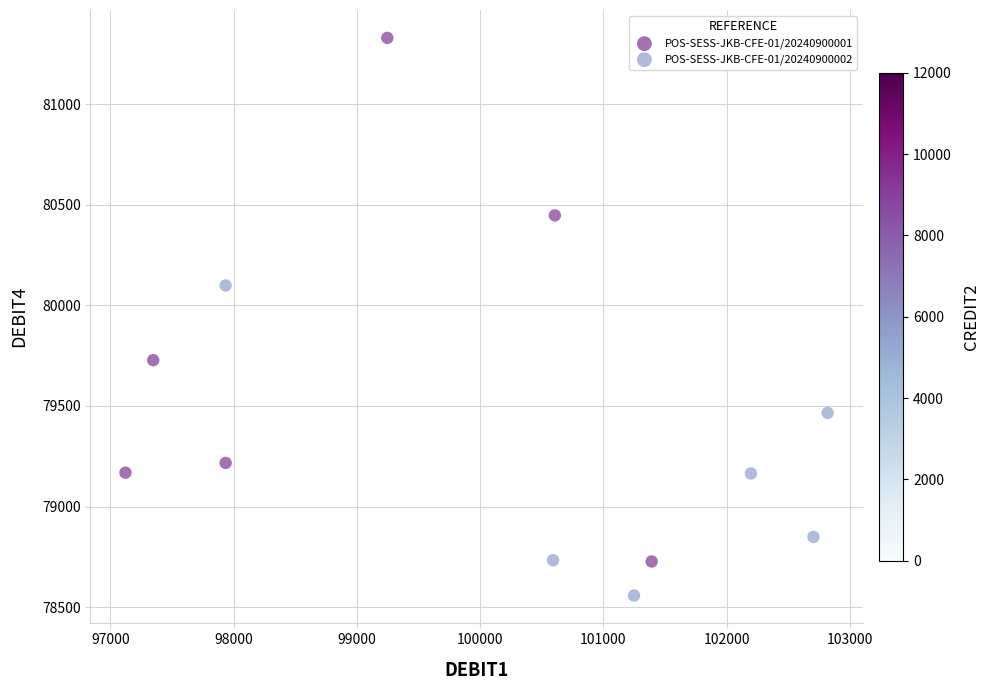

What are all the series names shown in the legend?

POS-SESS-JKB-CFE-01/20240900001, POS-SESS-JKB-CFE-01/20240900002